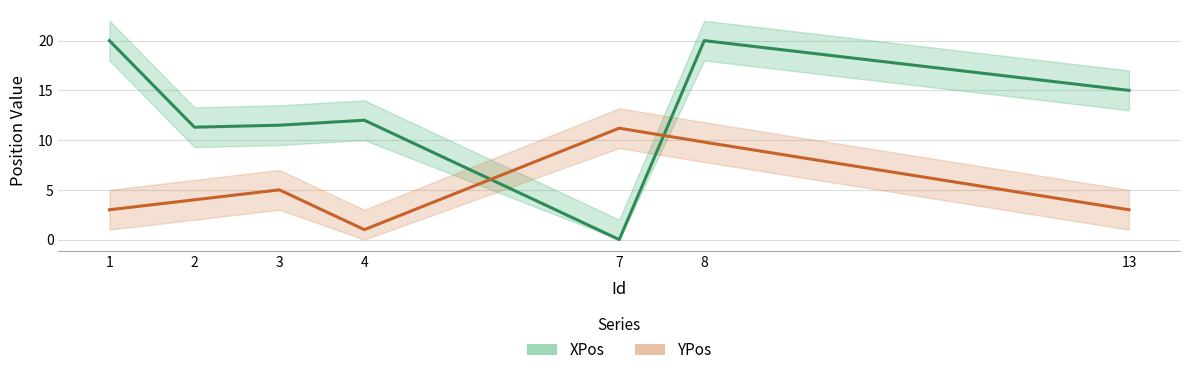

Is it true that XPos equals 12.0 at 4?

True